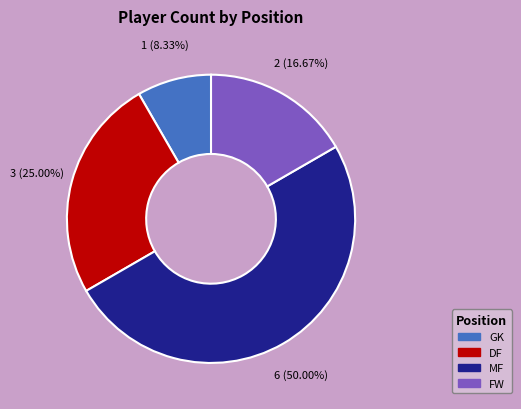

Is it true that DF is 25% of the pie?

True